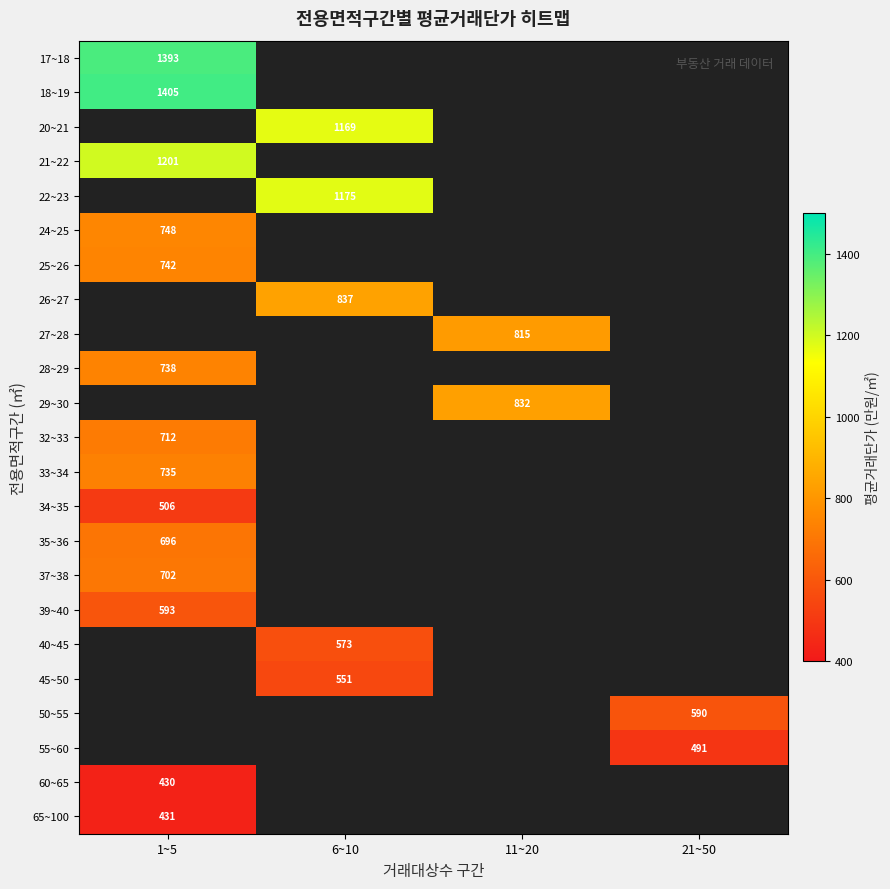

Is the value of 60~65 at 1~5 greater than the value of 45~50 at 6~10?

No